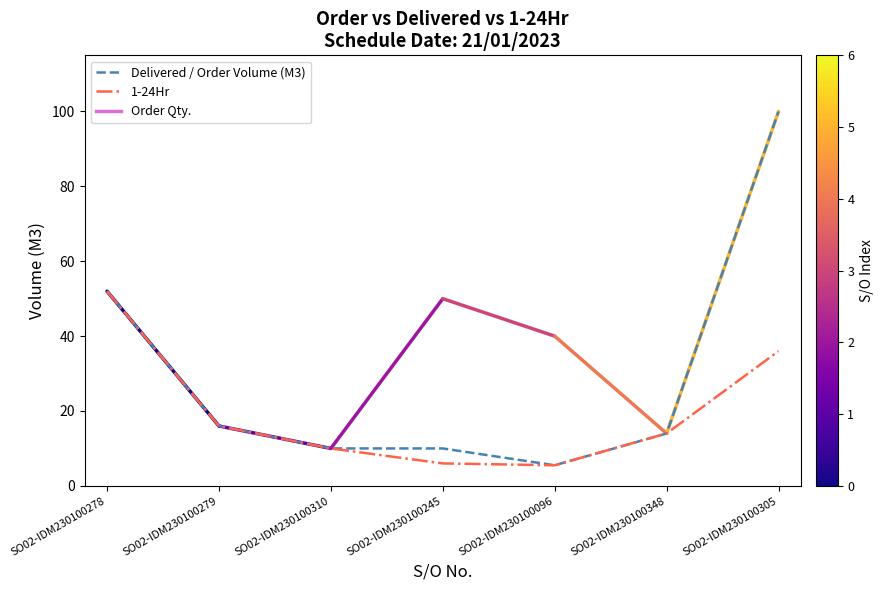

Which series changed the most between SO02-IDM230100245 and SO02-IDM230100096?

Delivered / Order Volume (M3)